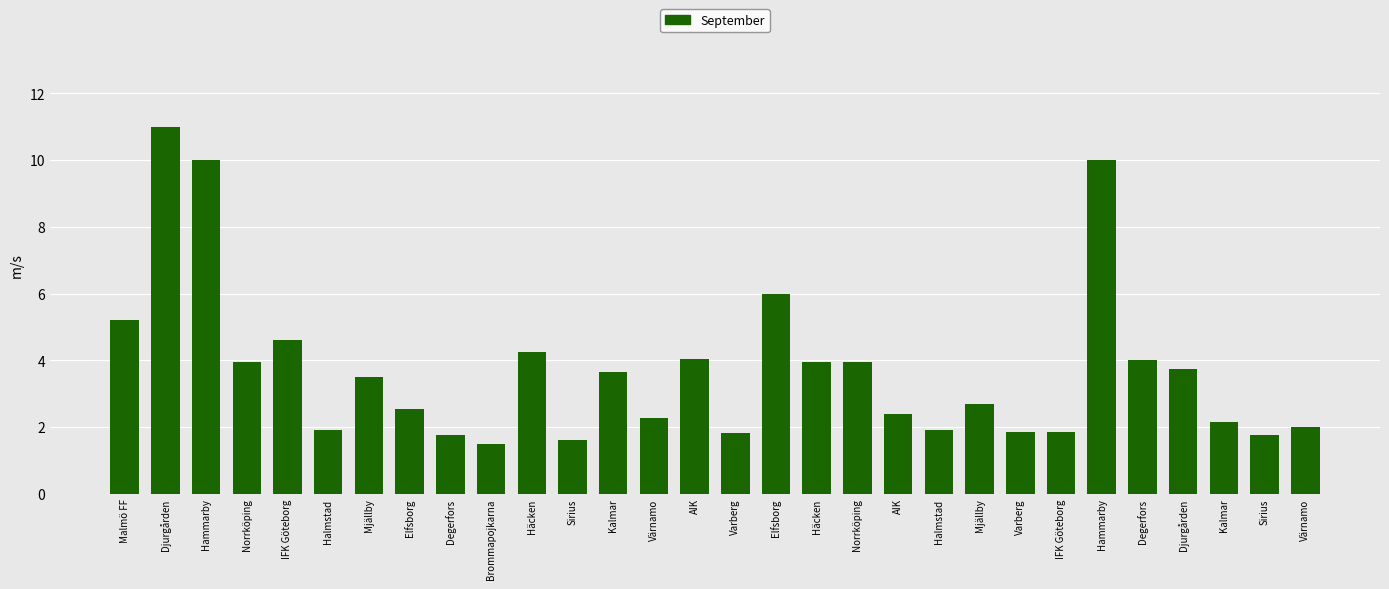

Does the chart contain stacked bars?

No